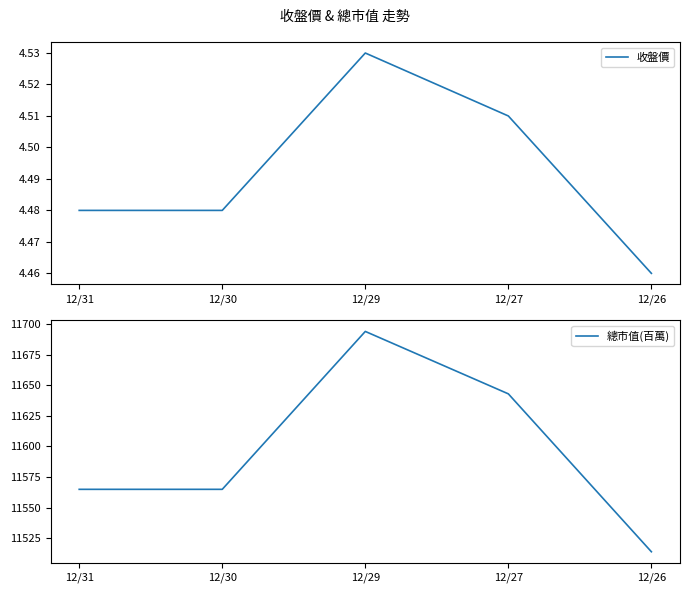

True or false: 收盤價 has more than 1 points higher than both neighbors.

False